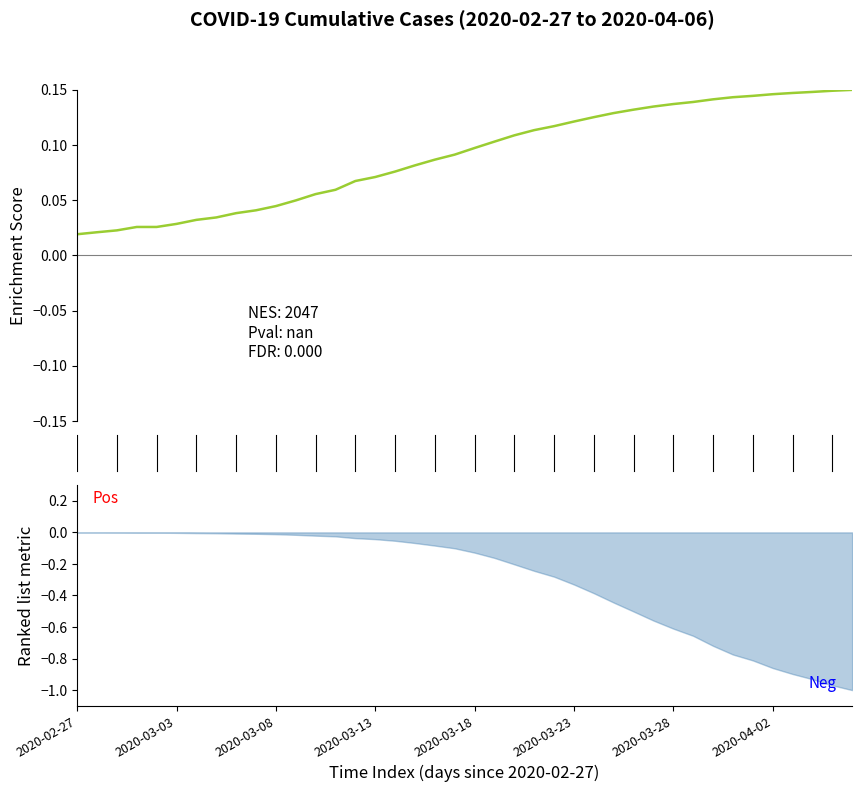

What is the difference between the maximum and second lowest values?

0.1